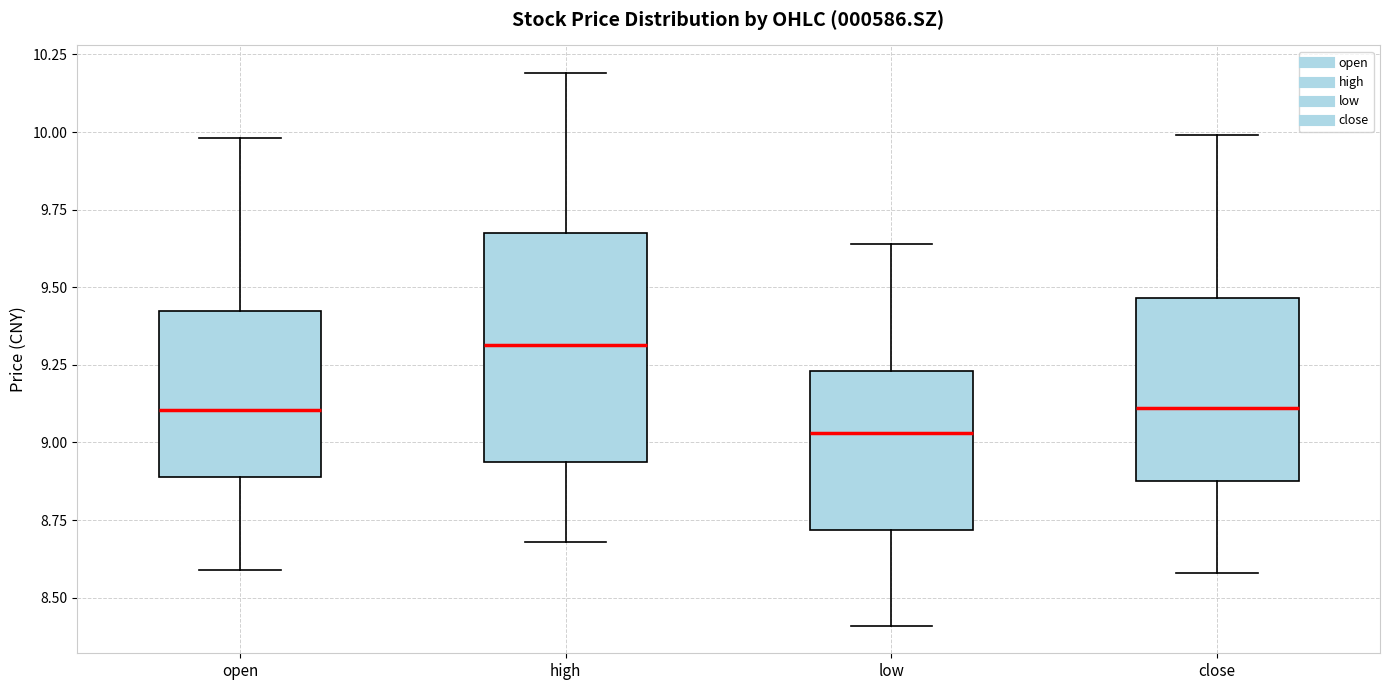

Reading left to right, read every box against the y-axis: the position of its median line, the range the box covers, and the ends of its whiskers. The values are not printed on the chart, so give them approximately, as read against the axis.

open: median 9.10, box 8.90 to 9.40, whiskers 8.60 to 10.00
high: median 9.30, box 8.95 to 9.70, whiskers 8.70 to 10.20
low: median 9.05, box 8.70 to 9.25, whiskers 8.40 to 9.65
close: median 9.10, box 8.90 to 9.45, whiskers 8.60 to 10.00